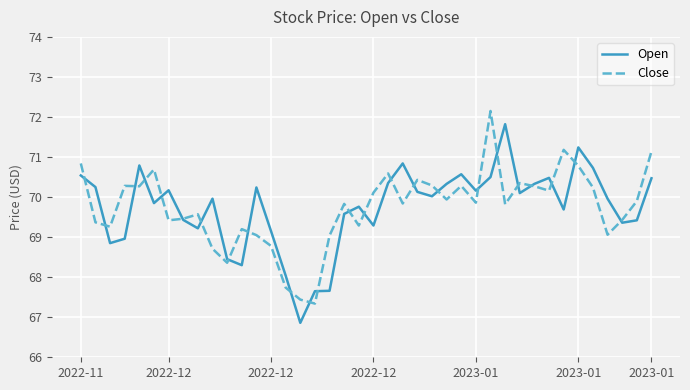

Rank the series by their maximum value, from highest to lowest.

Close, Open